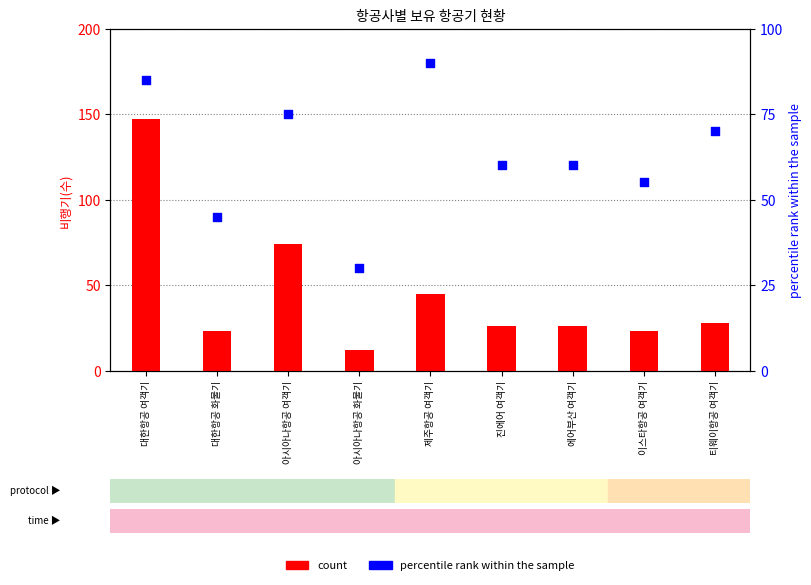

Which series contains the highest Y value?

count